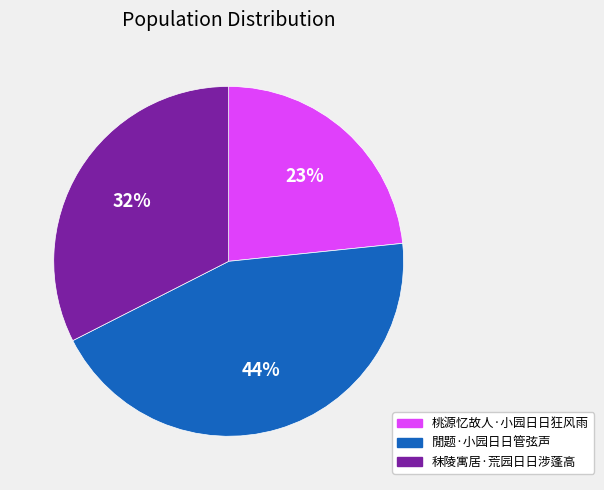

Which category has the smallest portion of the pie?

桃源忆故人·小园日日狂风雨